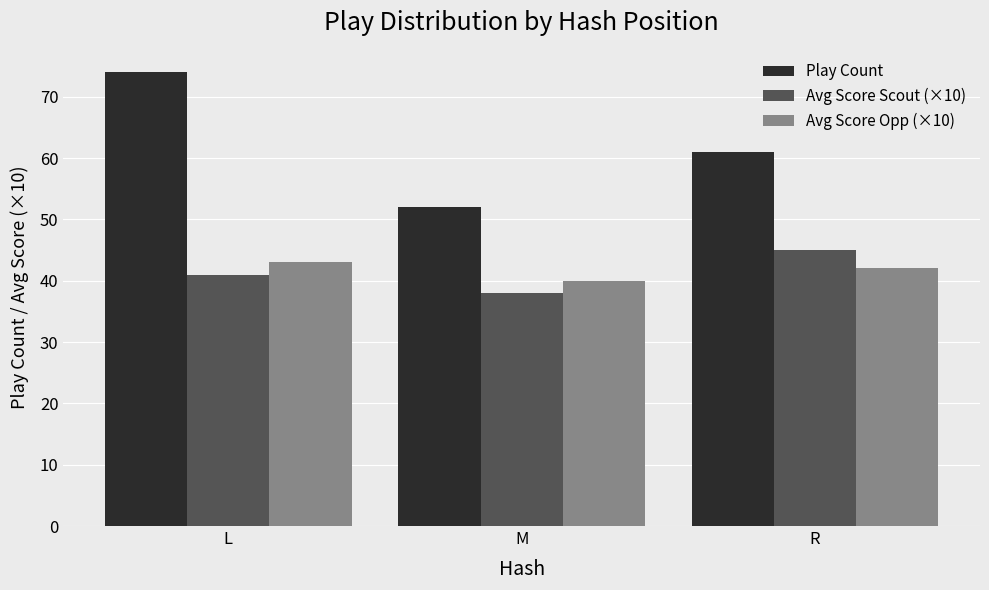

Count the number of categories in the chart.

3